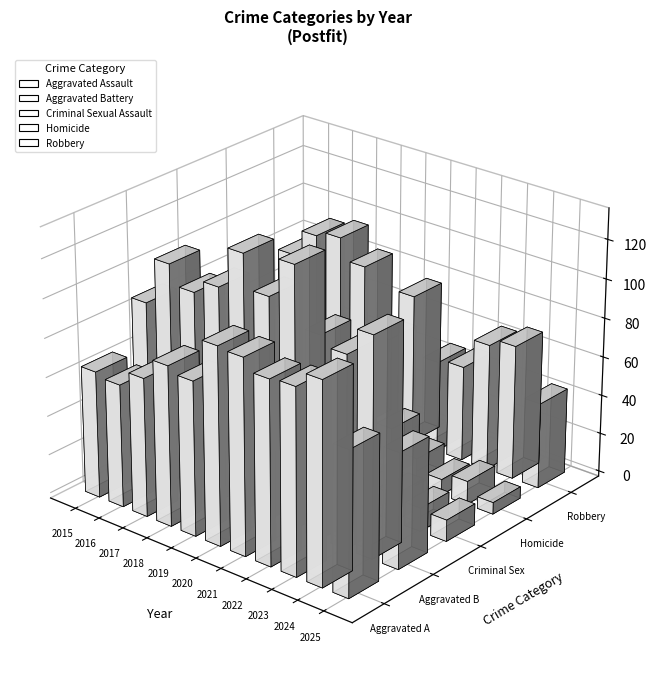

At which category does the chart reach its minimum across all series?

2019